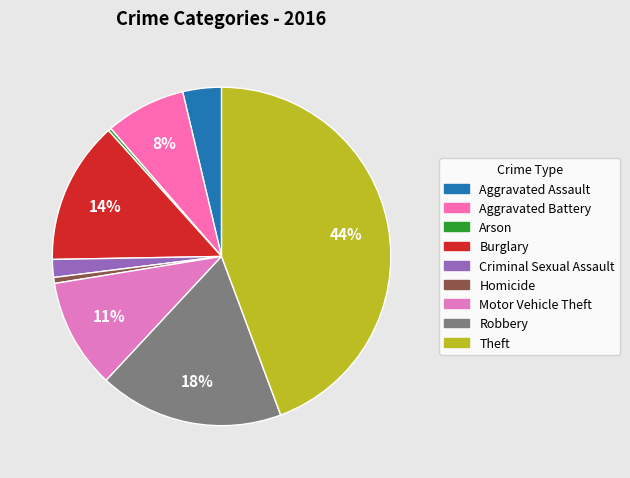

How many segments does this pie chart have?

9